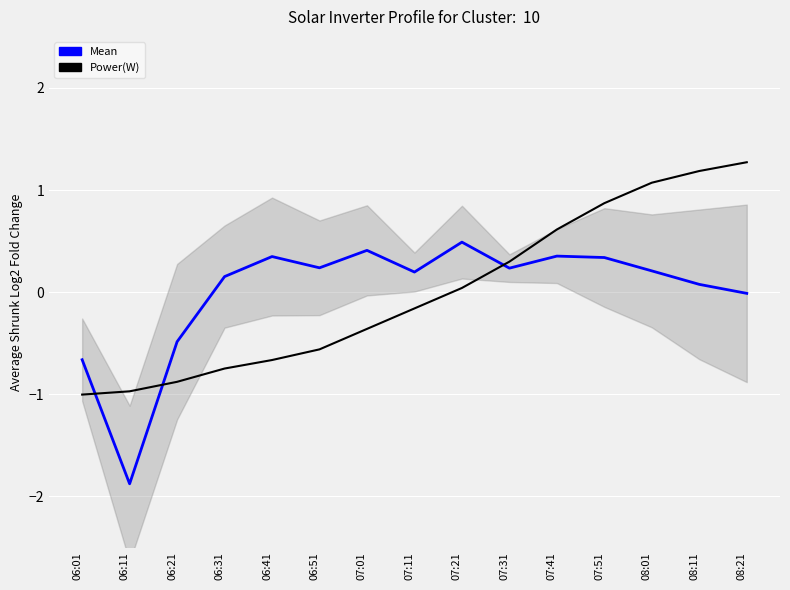

What position from the right is 07:21?

7